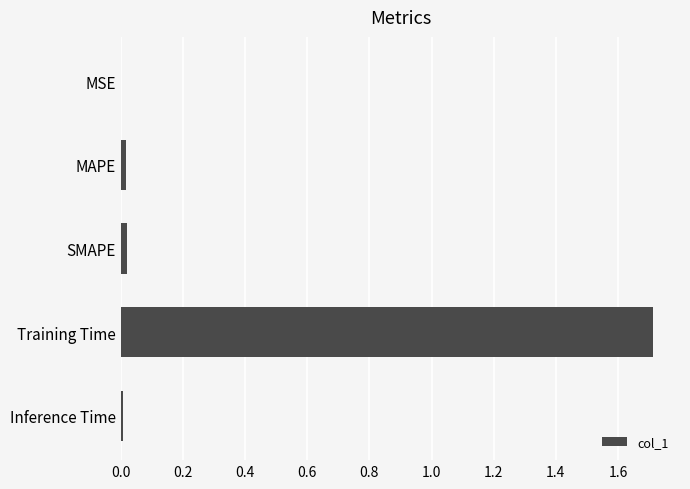

What is the maximum value shown in the chart?

1.7